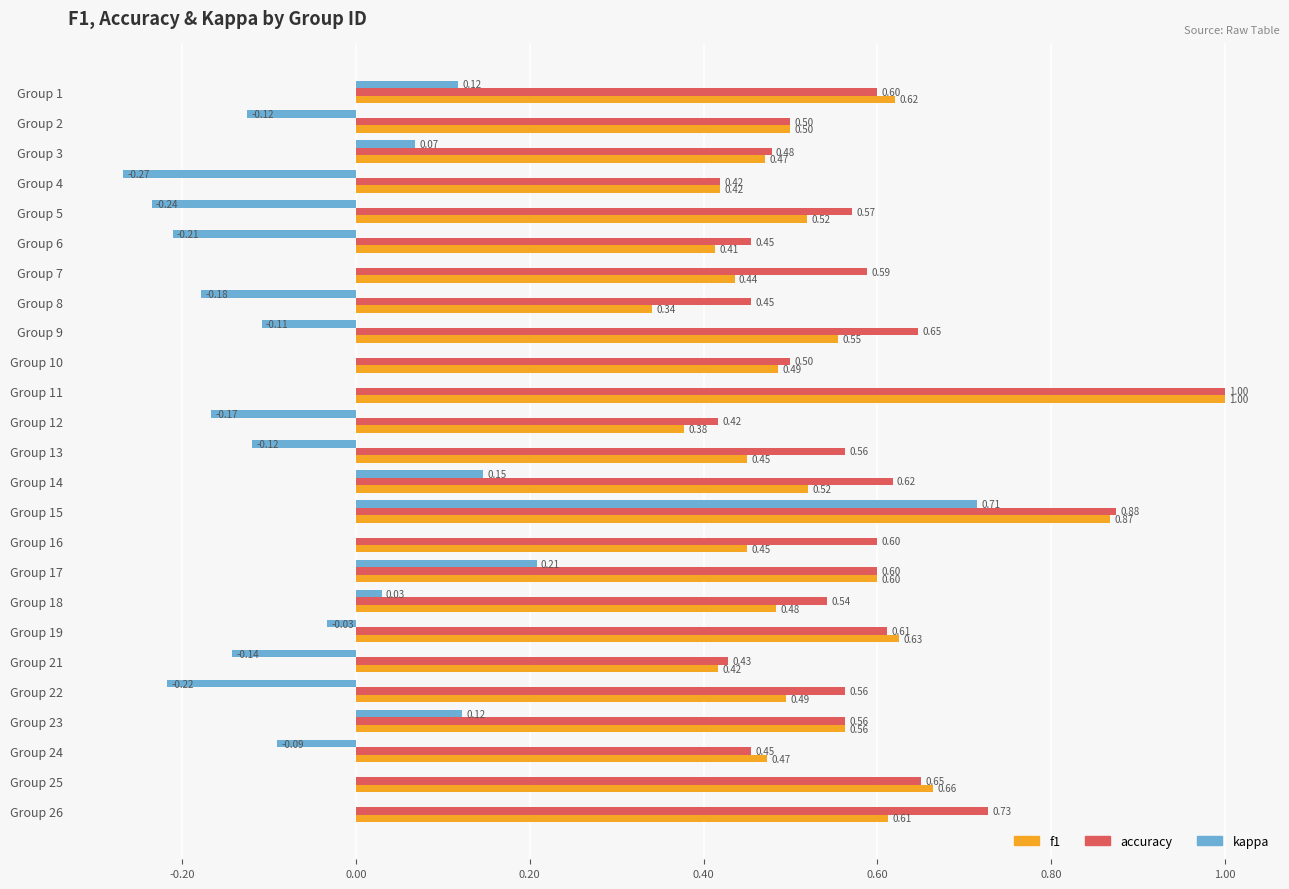

What is the total value across all series at Group 10?

1.0